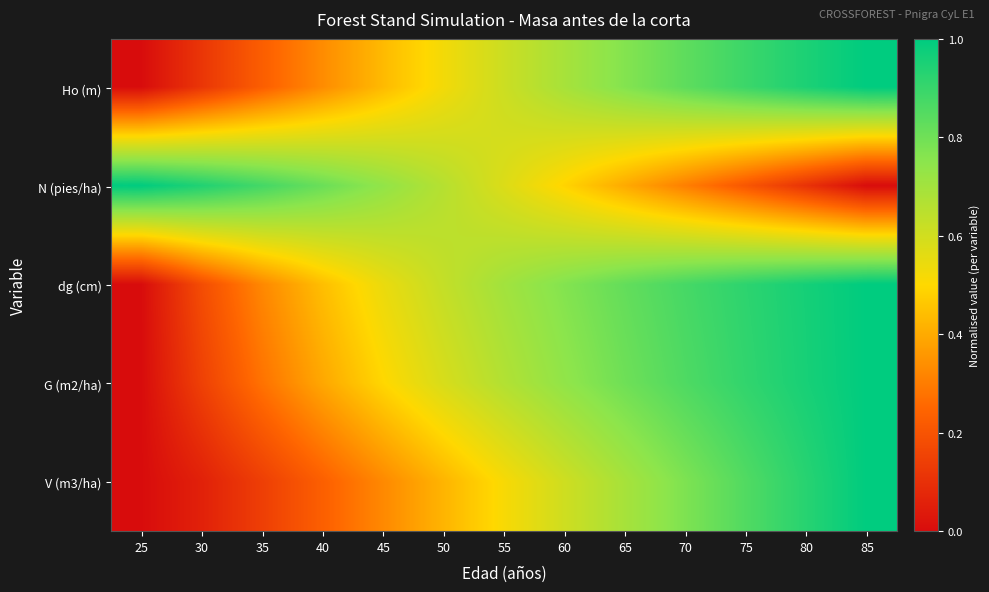

Reading left to right, transcribe all the data shown in this chart.

Ho (m): 25=0.0	30=0.1	35=0.2	40=0.3	45=0.4	50=0.5	55=0.6	60=0.7	65=0.8	70=0.8	75=0.9	80=0.9	85=1.0
N (pies/ha): 25=1.0	30=0.9	35=0.9	40=0.8	45=0.7	50=0.7	55=0.6	60=0.5	65=0.4	70=0.3	75=0.2	80=0.1	85=0.0
dg (cm): 25=0.0	30=0.2	35=0.3	40=0.4	45=0.5	50=0.6	55=0.7	60=0.8	65=0.8	70=0.9	75=0.9	80=1.0	85=1.0
G (m2/ha): 25=0.0	30=0.1	35=0.3	40=0.4	45=0.5	50=0.6	55=0.7	60=0.7	65=0.8	70=0.9	75=0.9	80=1.0	85=1.0
V (m3/ha): 25=0.0	30=0.1	35=0.1	40=0.2	45=0.3	50=0.4	55=0.5	60=0.6	65=0.7	70=0.8	75=0.9	80=0.9	85=1.0